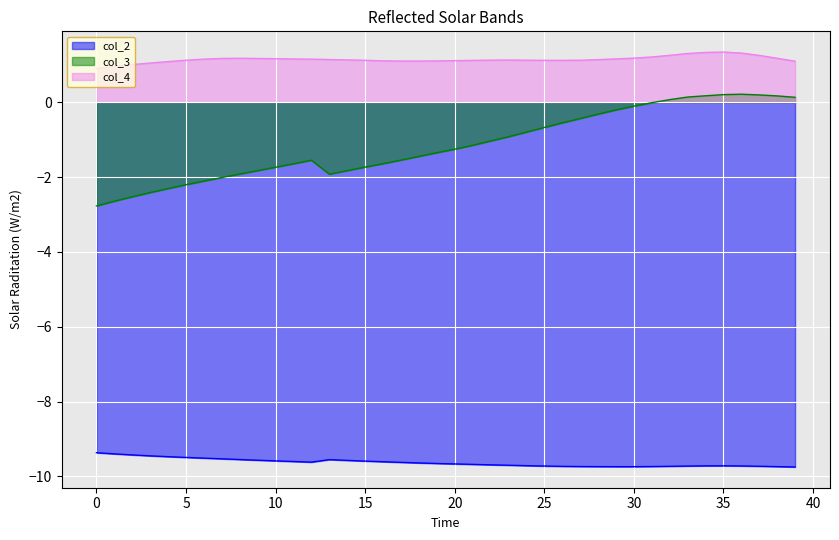

What is the sum of all col_2 values?

-385.2